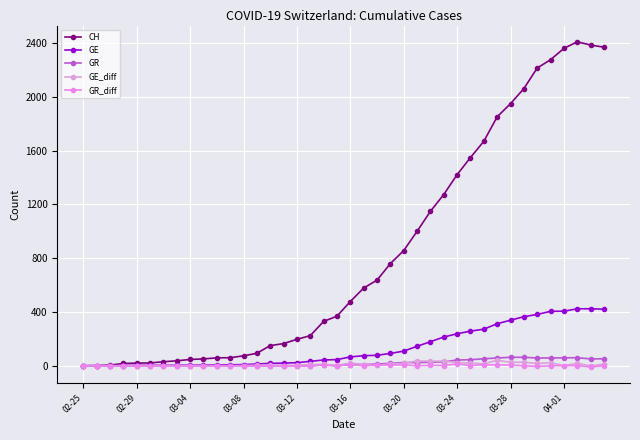

How many lines are shown in the chart?

5